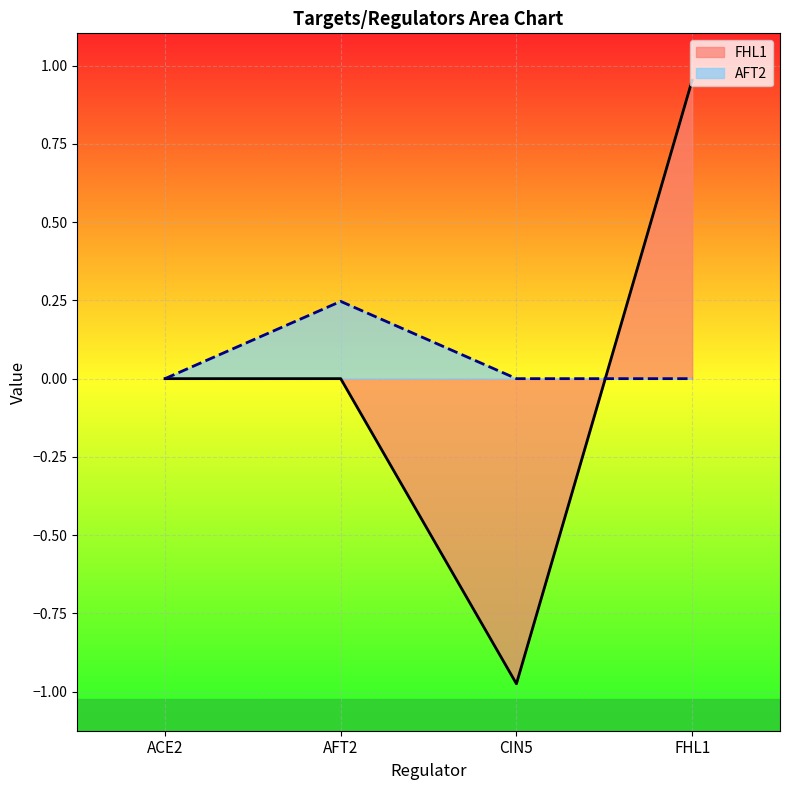

Which series ends up on top after the final intersection of FHL1 and AFT2?

FHL1